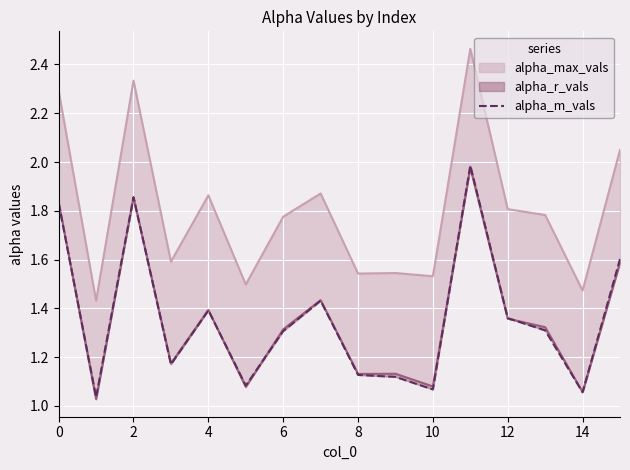

What is the label of the 10th point from the left?

9